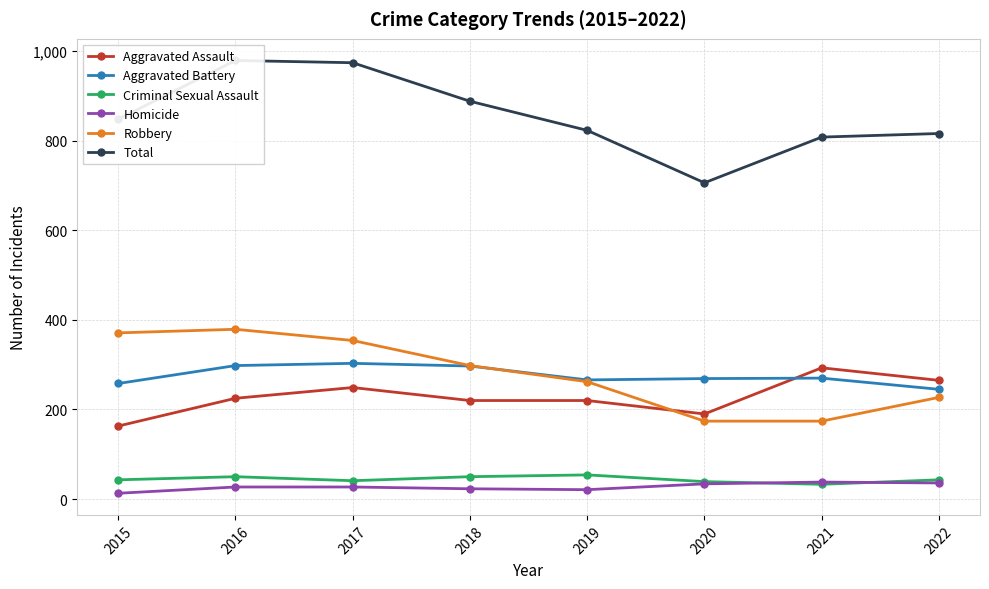

What is the difference between the Criminal Sexual Assault values at 2018 and 2019?

4